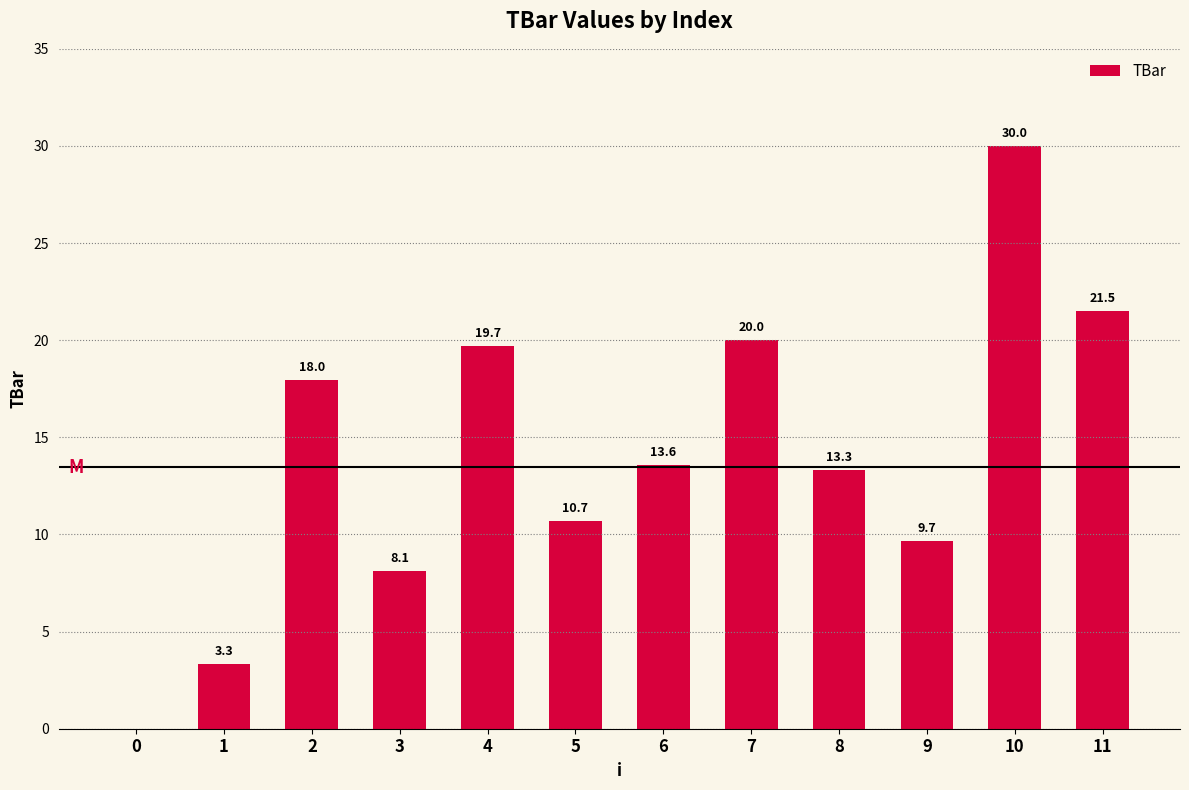

What is the ratio of the value at 3 to the value at 7?

0.4